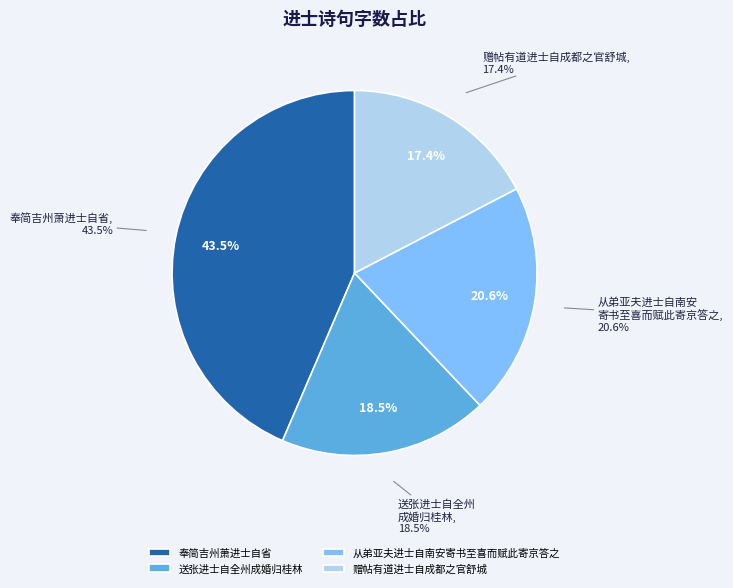

To the nearest percent, what is the difference between the largest and smallest slice percentages?

26%